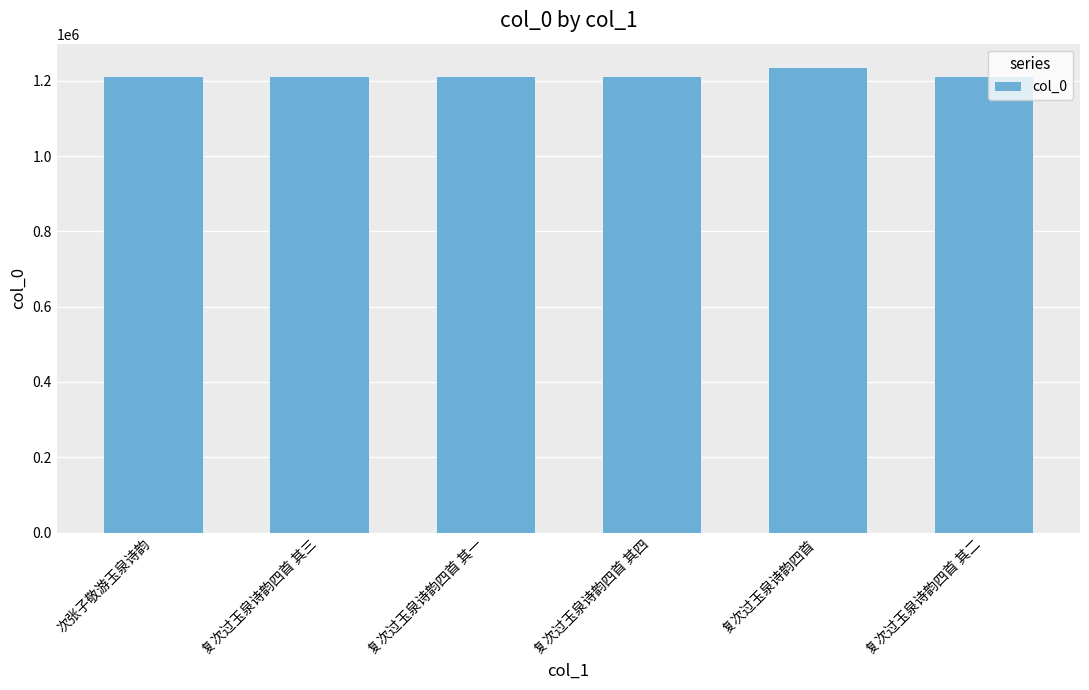

What position from the right is 次张子敬游玉泉诗韵?

6